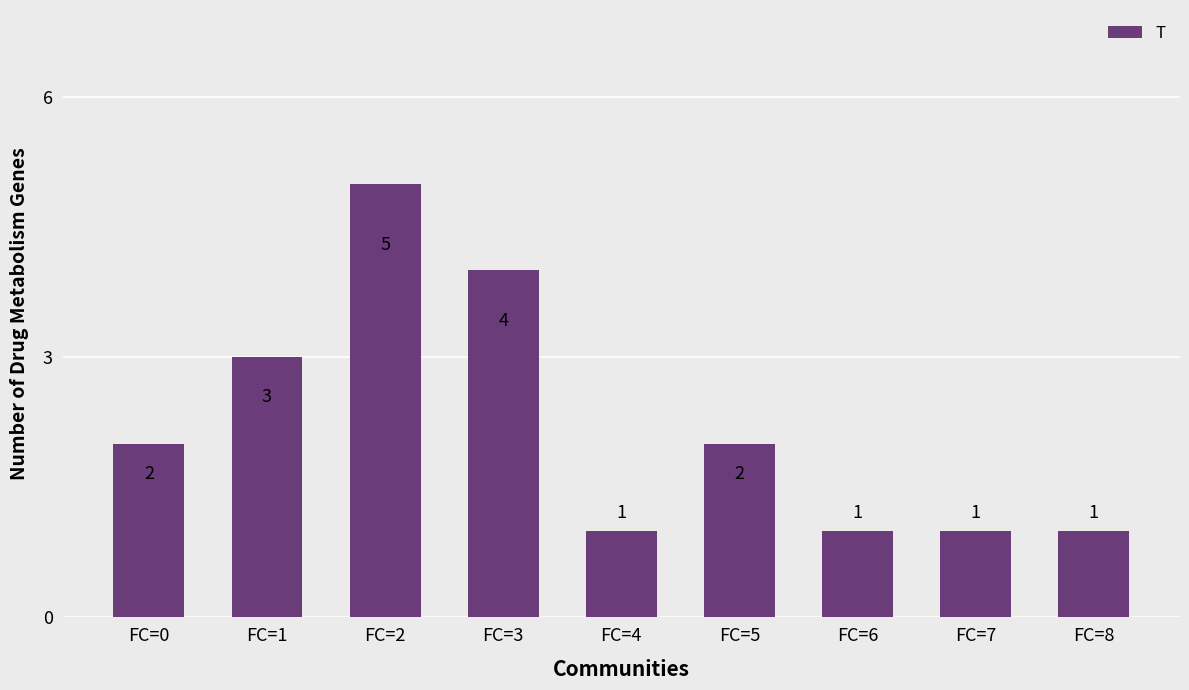

What is the difference between the values at FC=3 and FC=8?

3